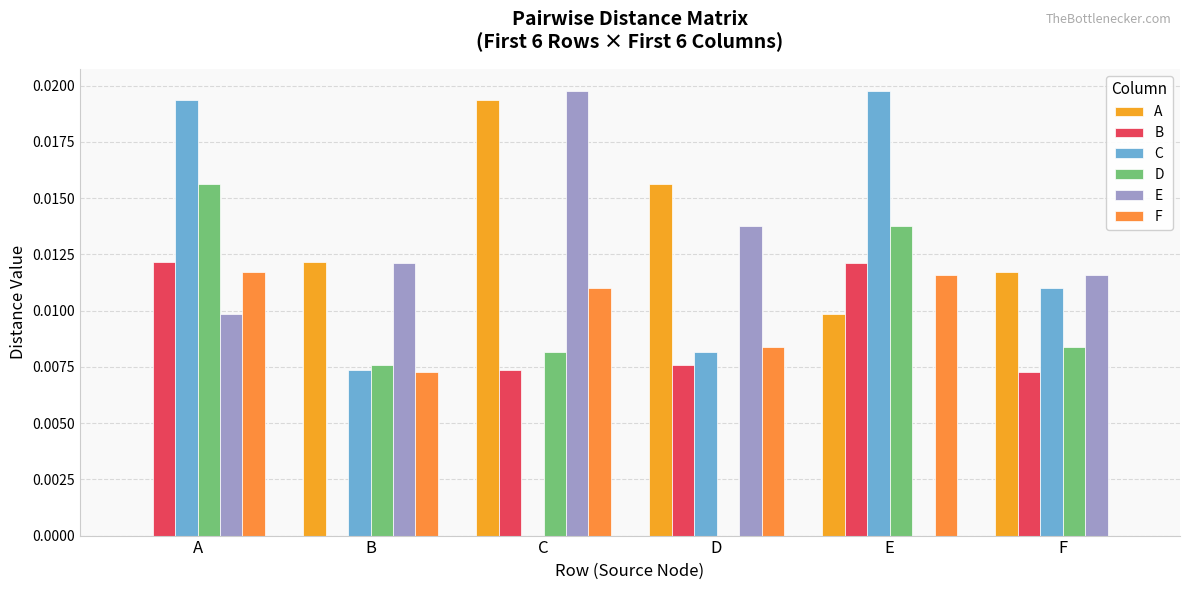

At which category does the chart reach its peak across all series?

E